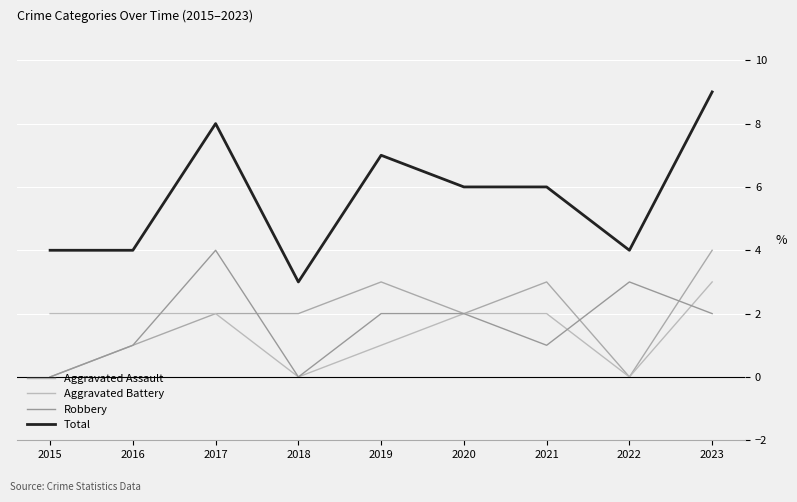

Which series has the widest spread of values?

Total